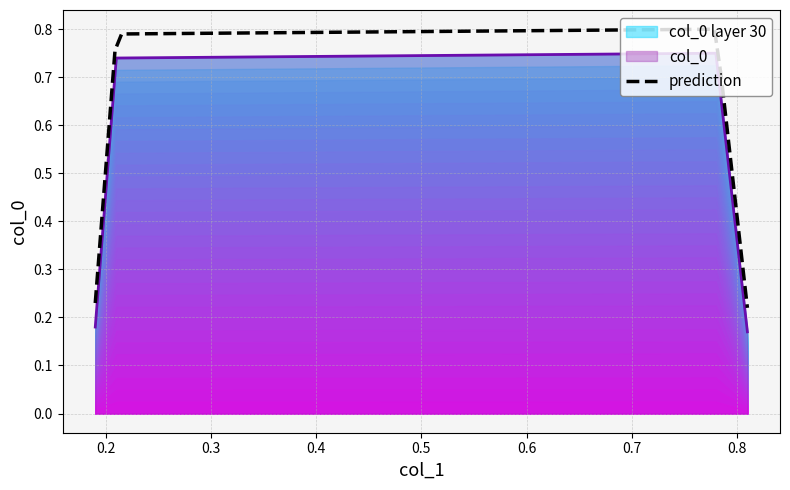

Is it true that the value at 0.81 is 0.1?

False